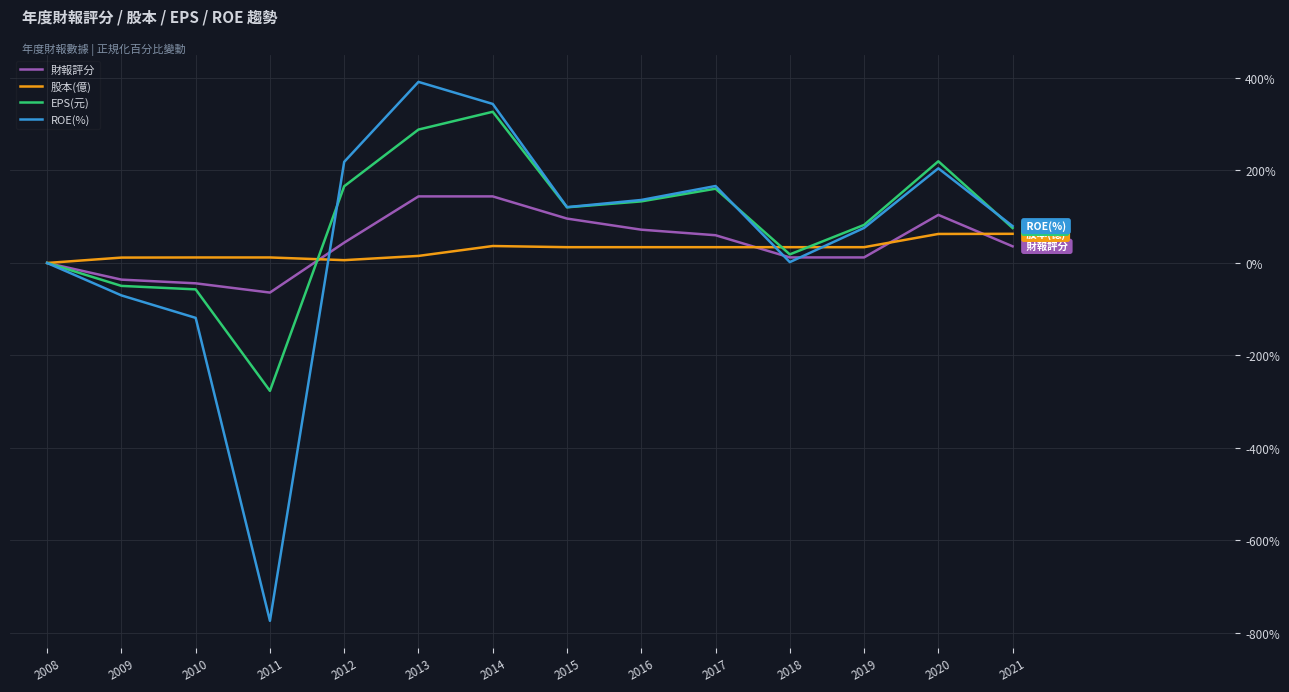

Rank the series at 2013 from lowest to highest value.

股本(億), 財報評分, EPS(元), ROE(%)